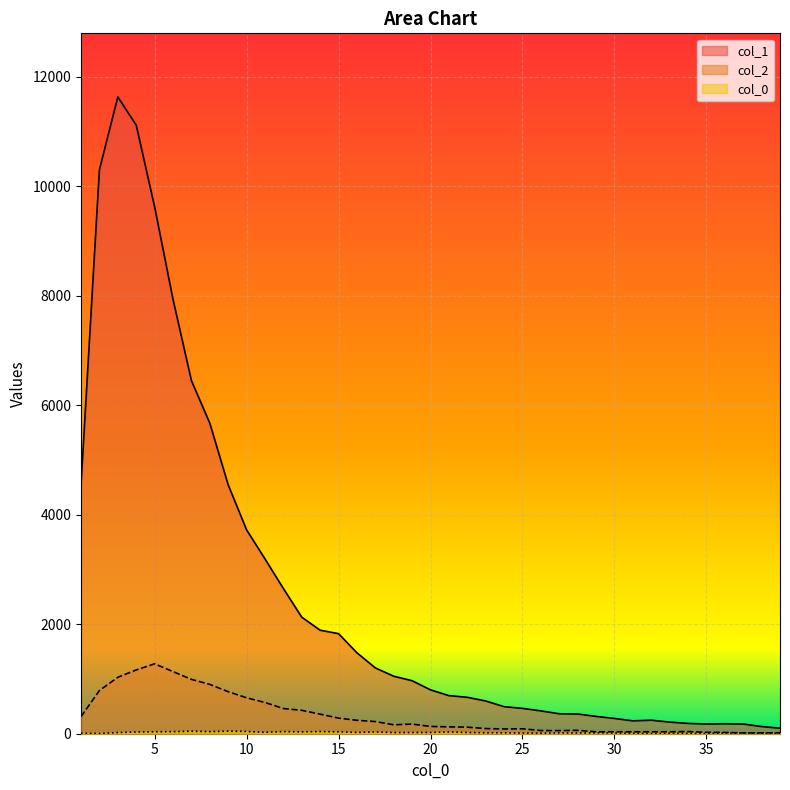

Reading left to right, list all the values displayed in this chart.

col_1: 4554	10303	11631	11118	9627	7937	6452	5673	4547	3725	3194	2653	2129	1891	1828	1478	1202	1050	968	801	696	665	598	494	463	417	364	360	316	279	235	247	212	188	177	182	177	131	101
col_2: 312	789	1031	1165	1277	1135	993	901	768	656	571	460	427	357	285	245	222	163	176	133	125	120	94	87	90	58	57	62	35	36	35	36	36	39	26	23	15	16	17
col_0_vals: 9	4	21	32	36	38	47	39	48	41	26	40	34	40	35	24	33	21	22	23	32	22	17	17	12	10	15	13	17	13	8	5	8	7	6	13	13	9	7